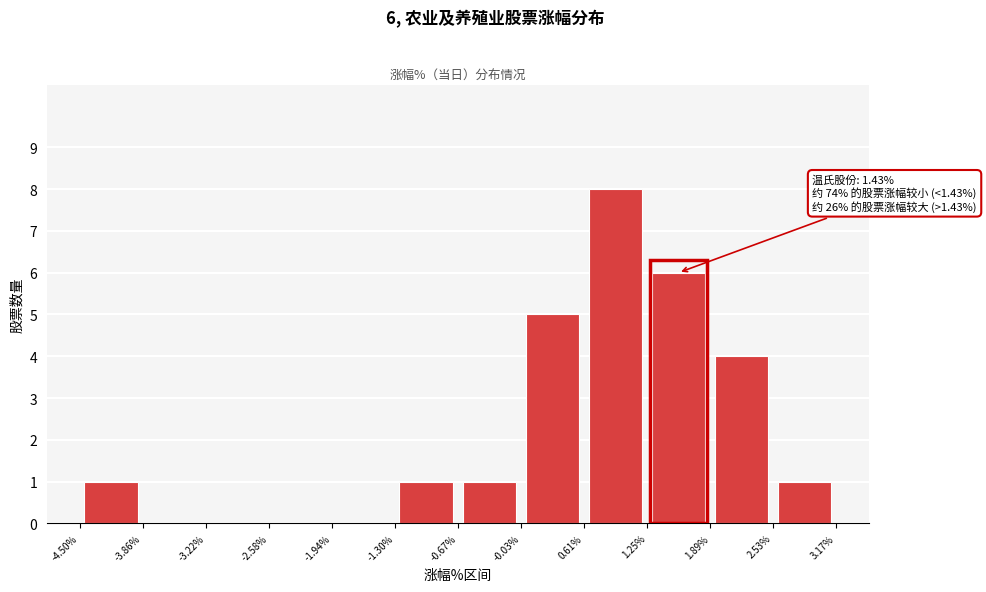

Over which range of the x-axis is the bar tallest?

0.61% to 1.25%